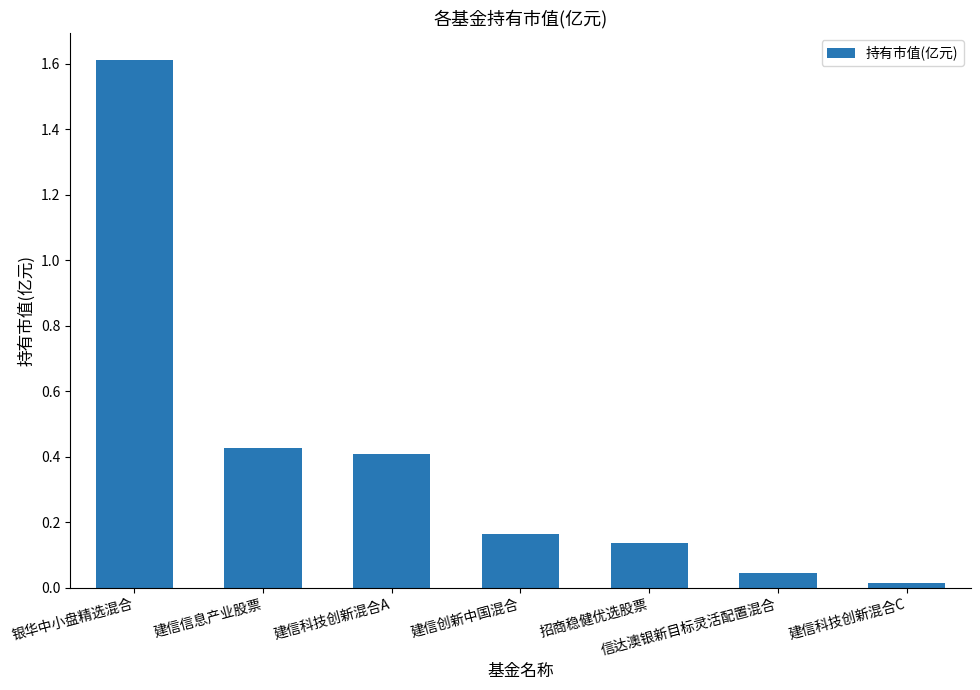

What is the difference between the maximum and minimum values?

1.6